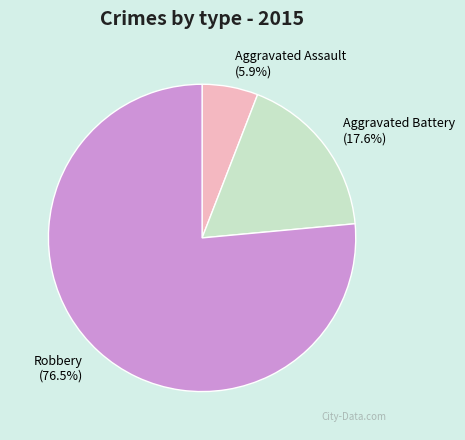

What percentage is the Aggravated Assault slice, to the nearest percent?

6%